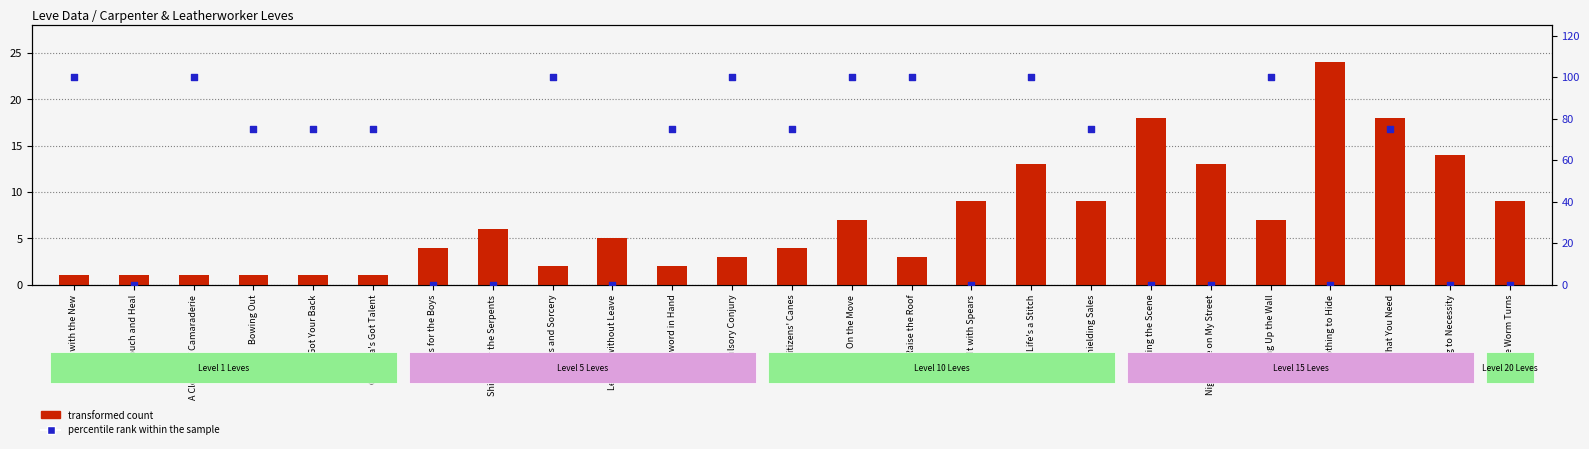

Is the value of transformed count at Gridania's Got Talent greater than the value of percentile rank within the sample at Touch and Heal?

Yes